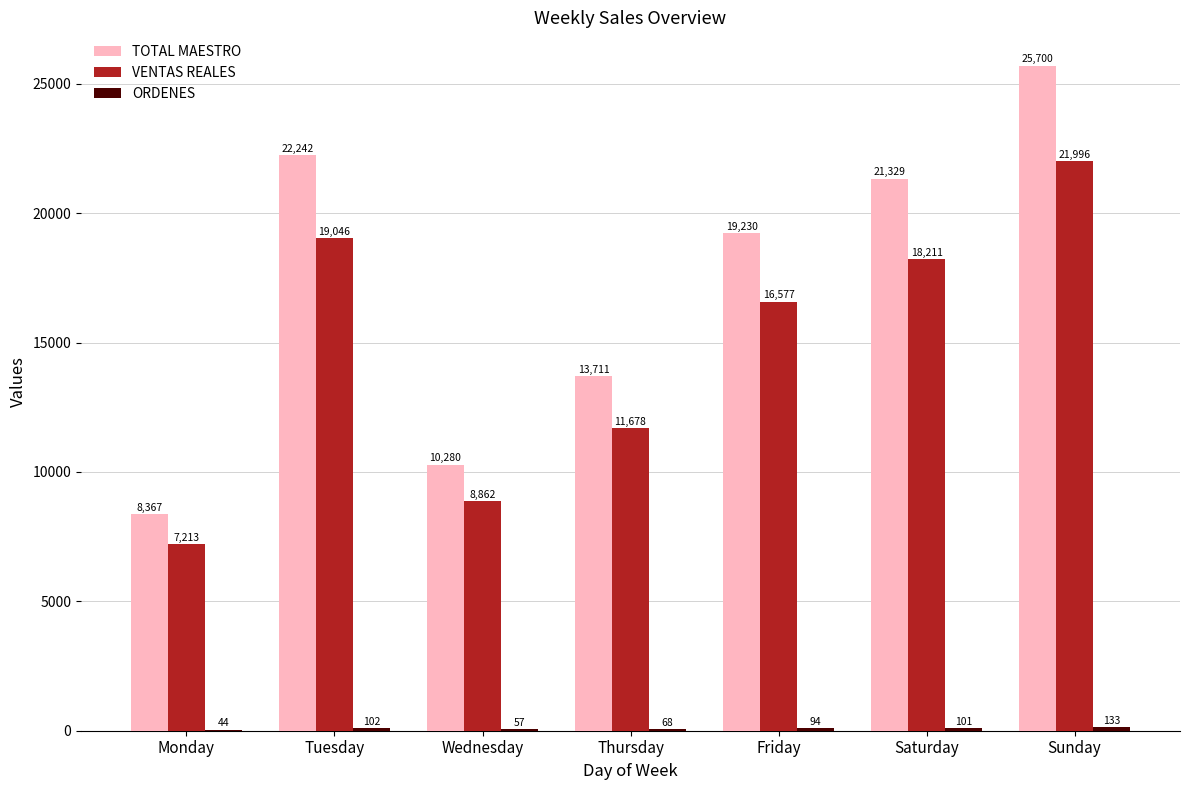

At which label does VENTAS REALES reach its peak?

Sunday